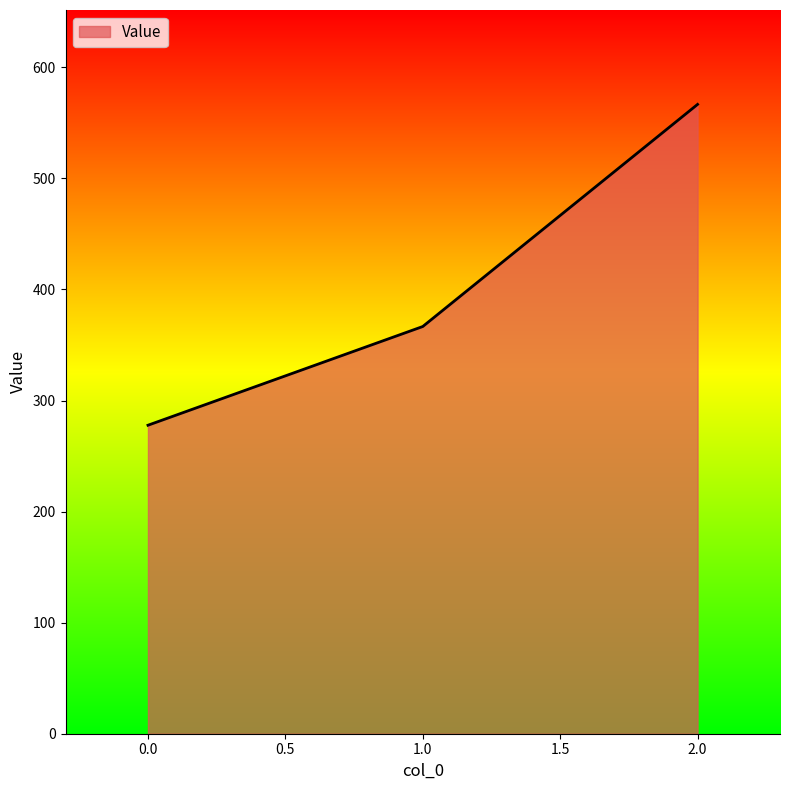

Rank the categories by value from lowest to highest.

0.0, 1.0, 2.0